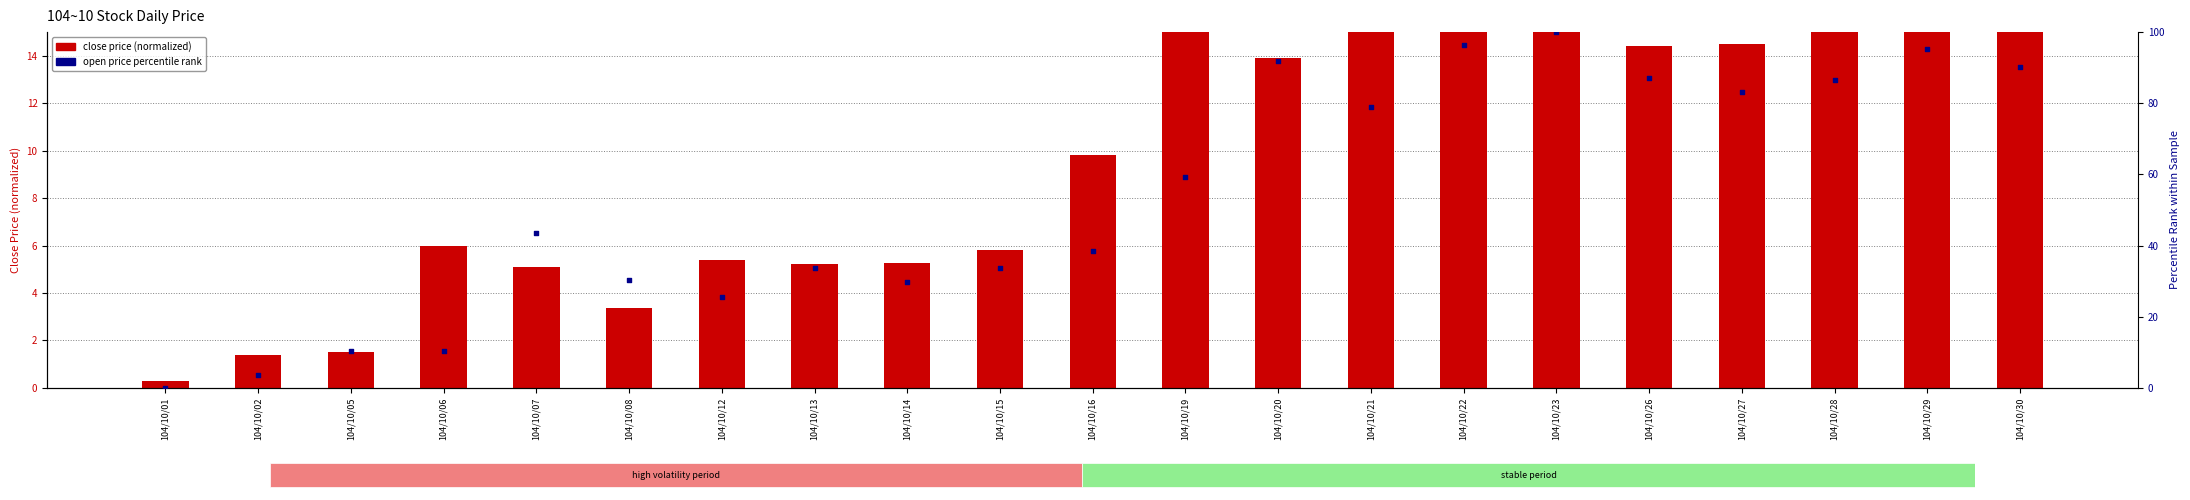

At which category is the sum across all series the highest?

104/10/23